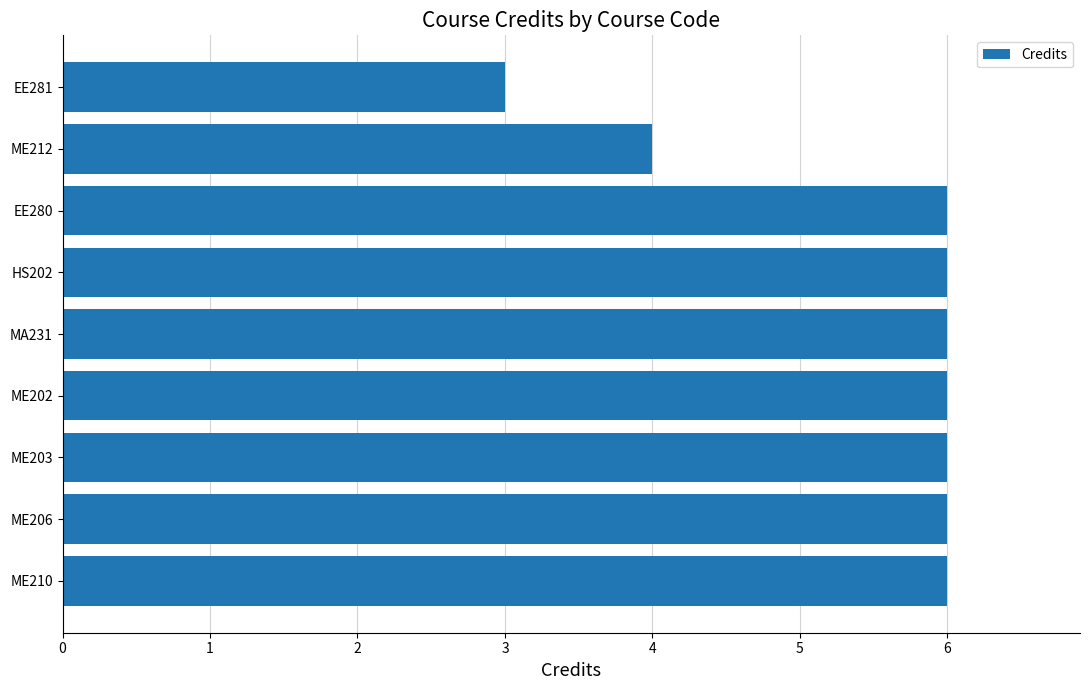

What is the maximum value shown in the chart?

6